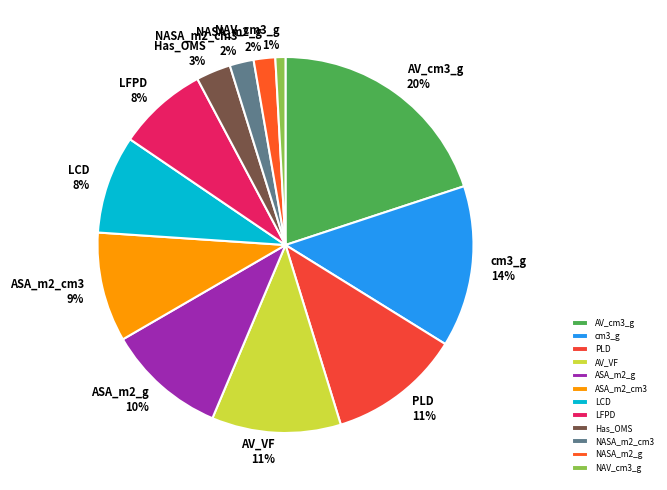

To the nearest percent, what is the difference between the largest and smallest slice percentages?

19%